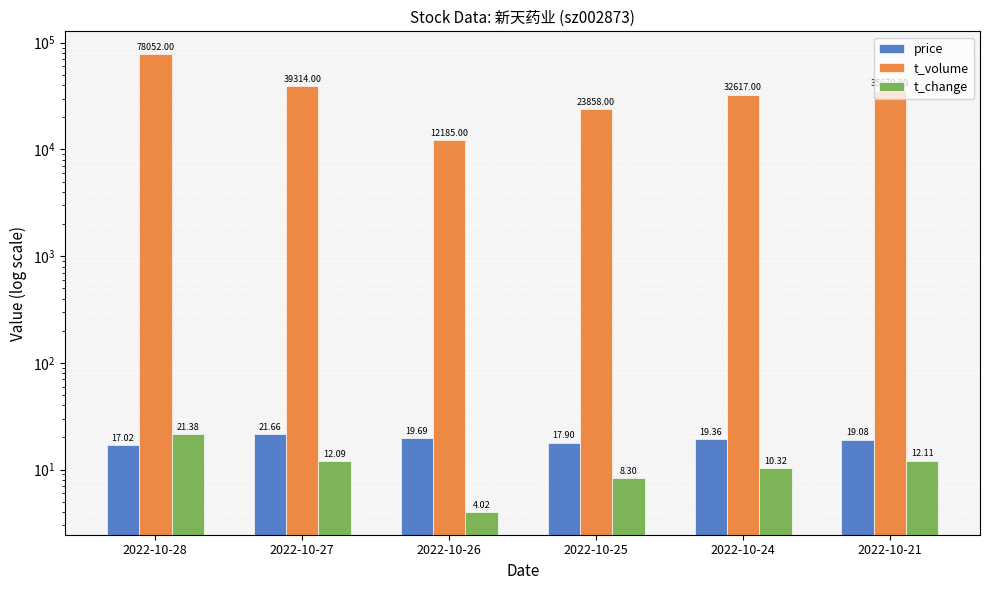

At how many categories does at least one series exceed 65517?

1